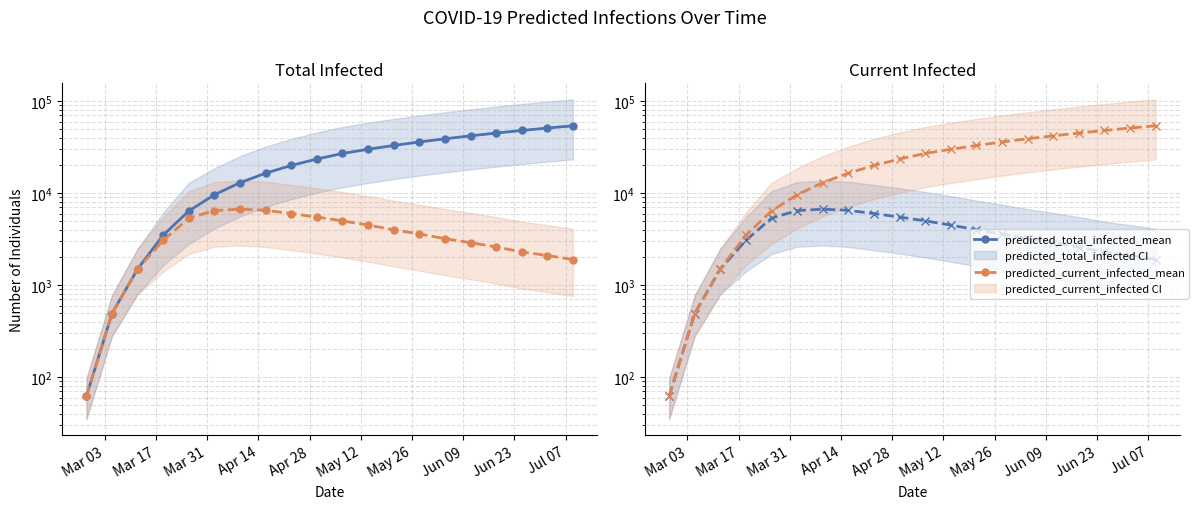

Is this an area chart (filled region under the line)?

No